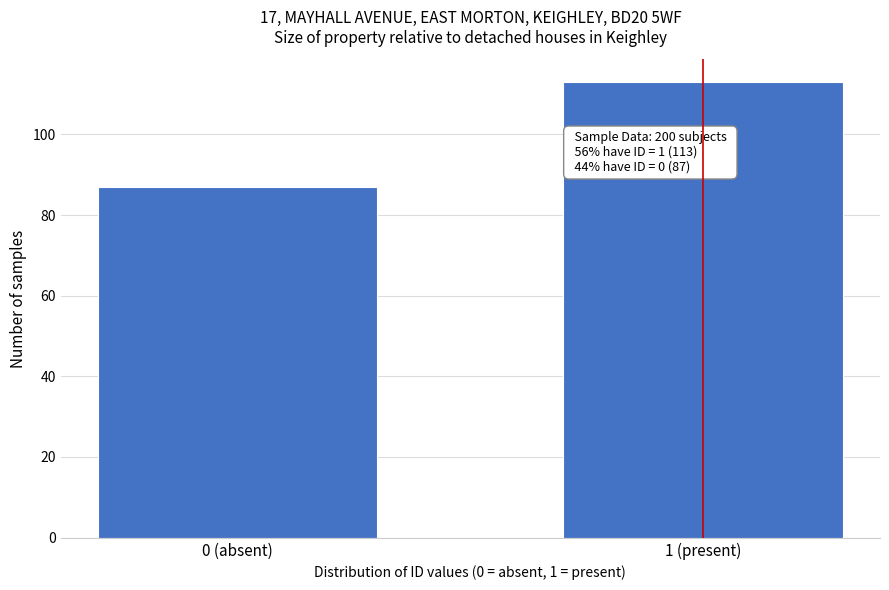

Reading left to right, extract all data points from this chart.

0 (absent)=87	1 (present)=113